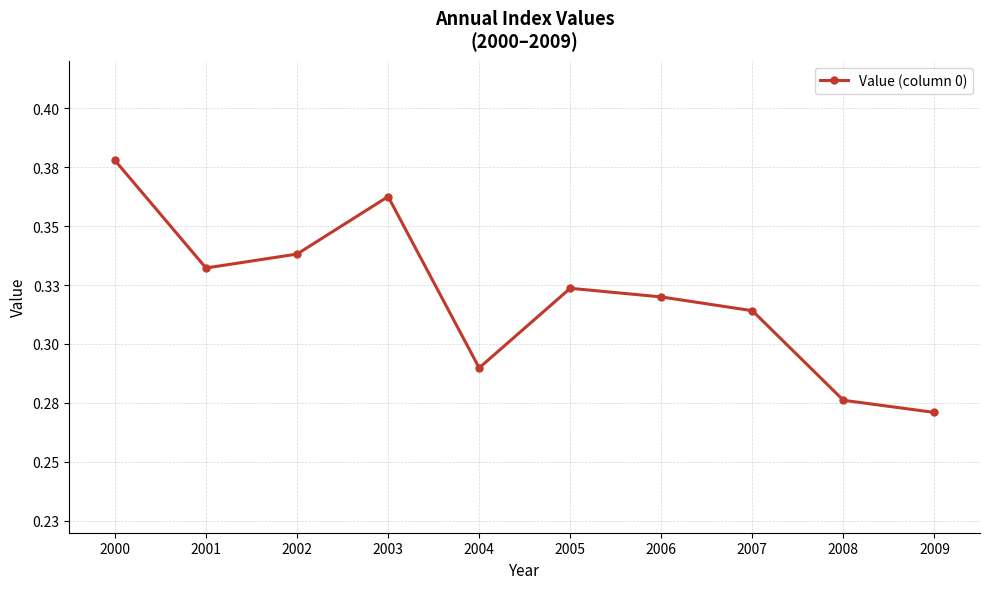

True or false: the data shows 0.6 at 2005.

False